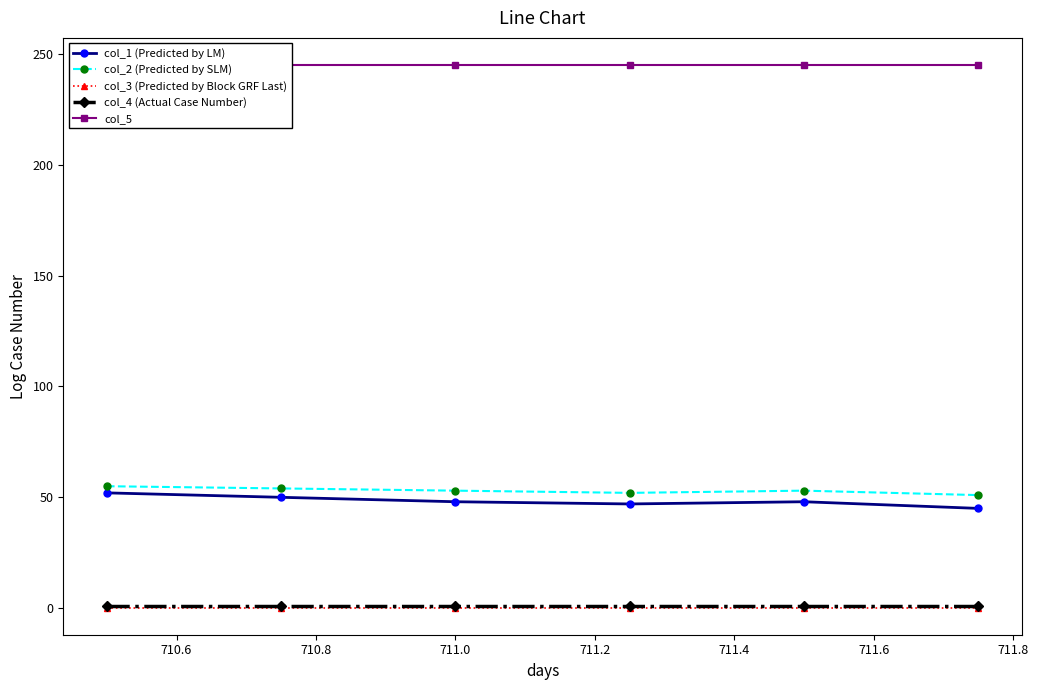

True or false: col_2 (Predicted by SLM) and col_3 (Predicted by Block GRF Last) cross at least once.

False